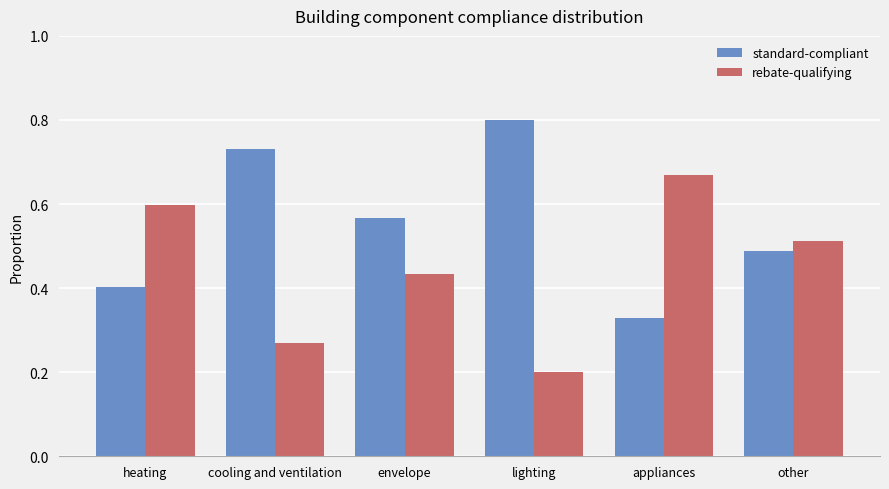

The value of standard-compliant at lighting is 0.2. True or false?

False